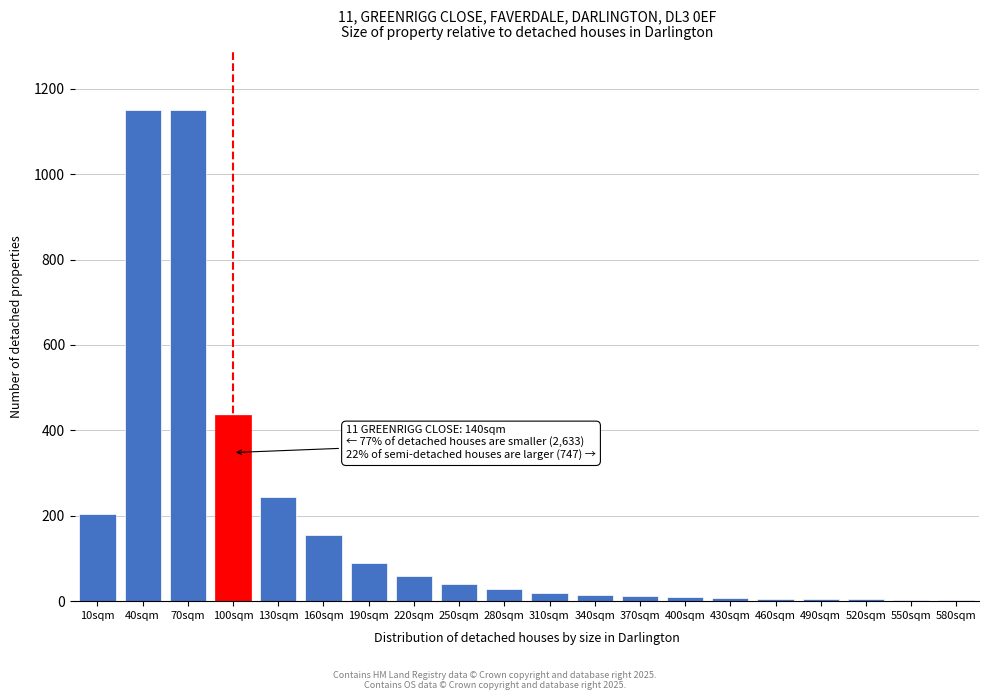

Where is the data nearest to the value 576?

100sqm